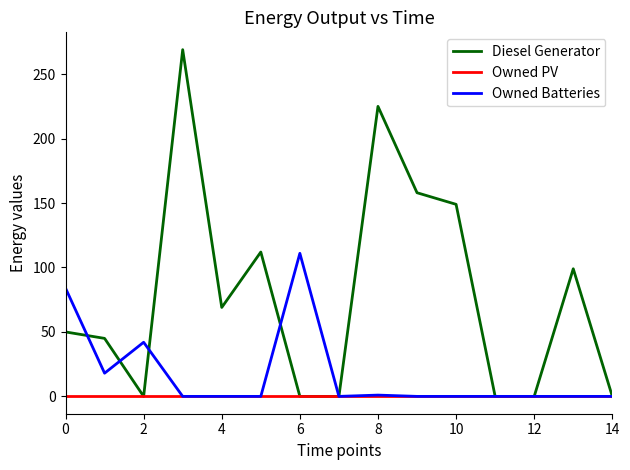

At how many categories does at least one series exceed 133?

4